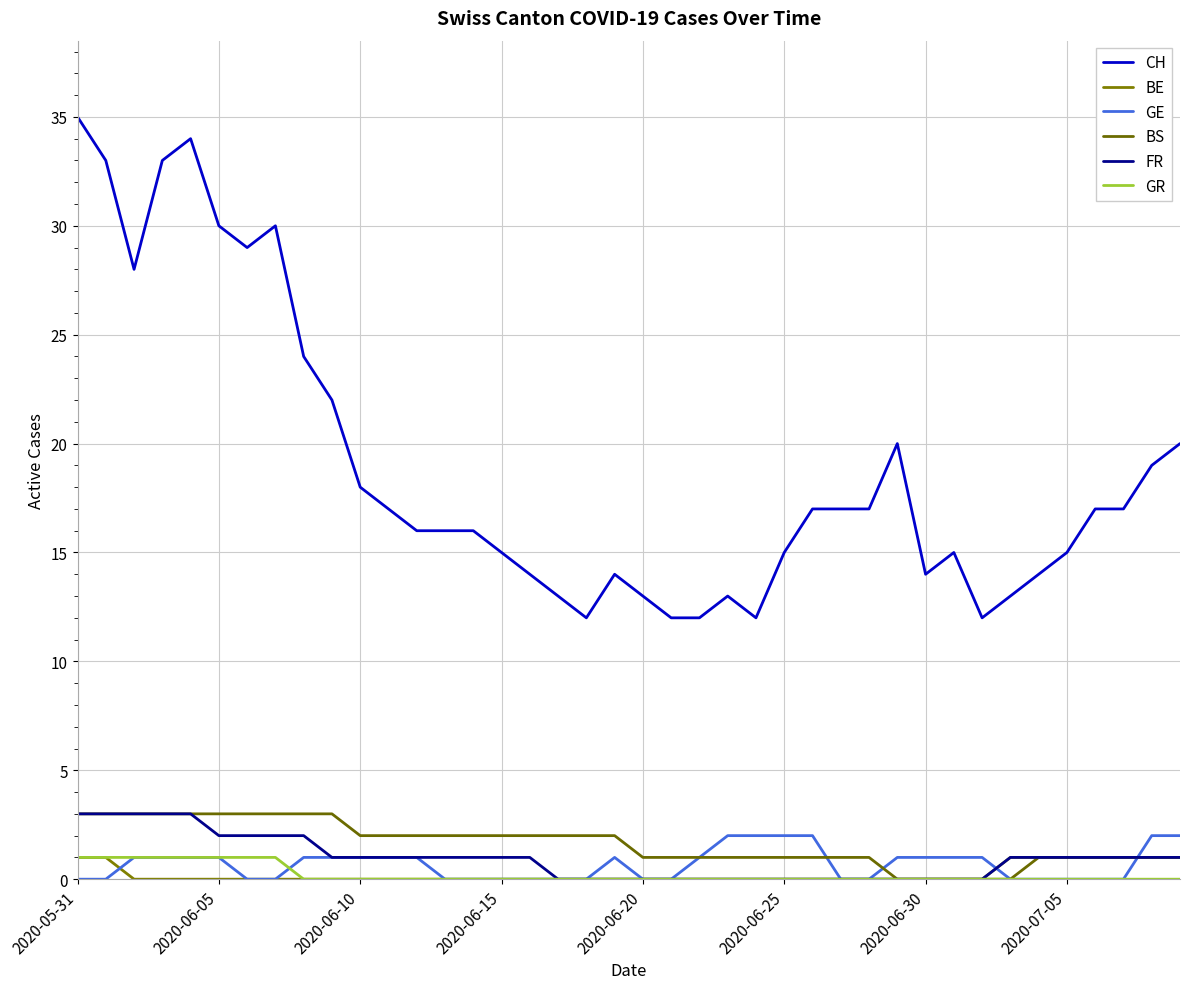

What are all the series names shown in the legend?

CH, BE, GE, BS, FR, GR